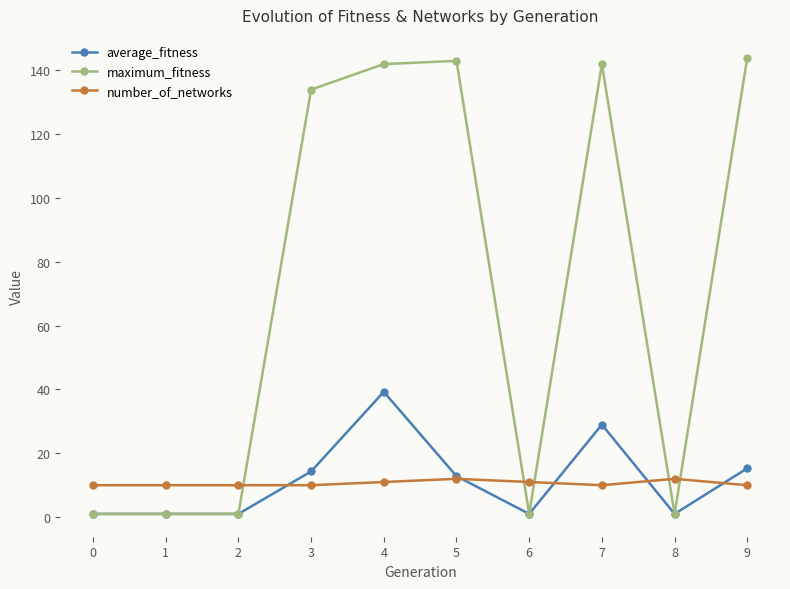

List the series in order of their peak value, lowest first.

number_of_networks, average_fitness, maximum_fitness